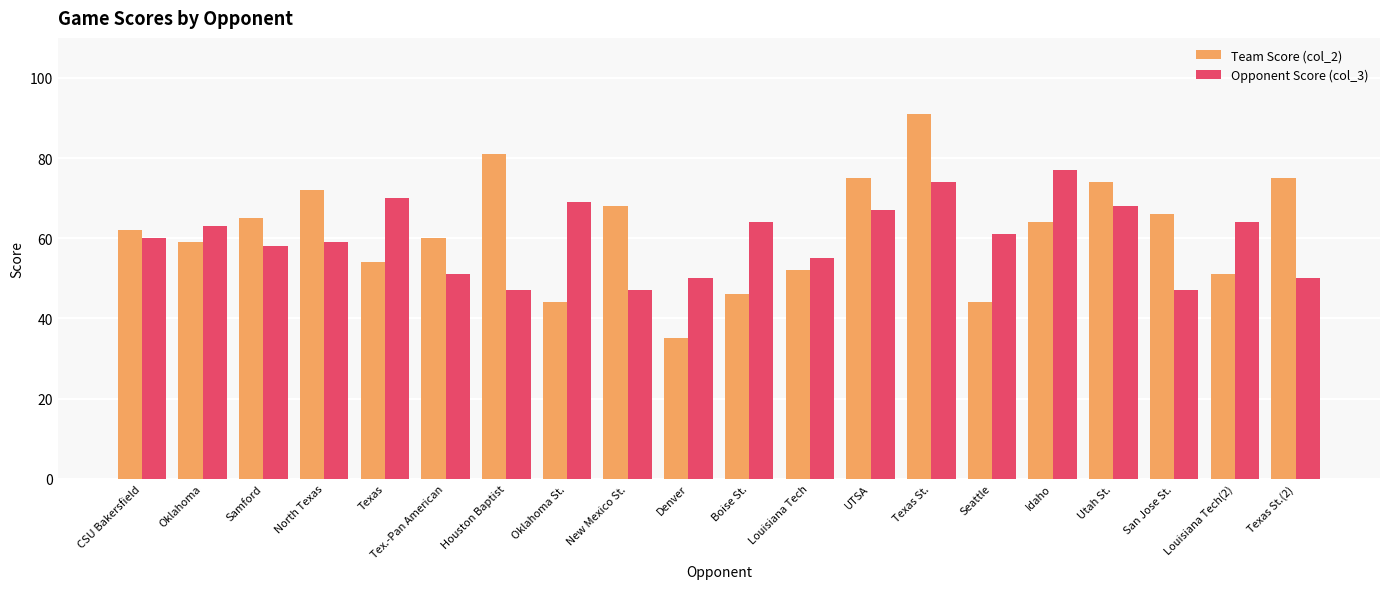

How many values in the Opponent Score (col_3) series are below 61?

10